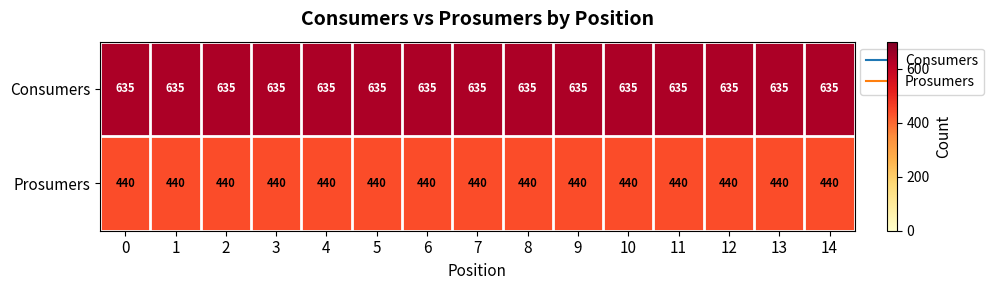

What is the maximum value shown in the chart?

635